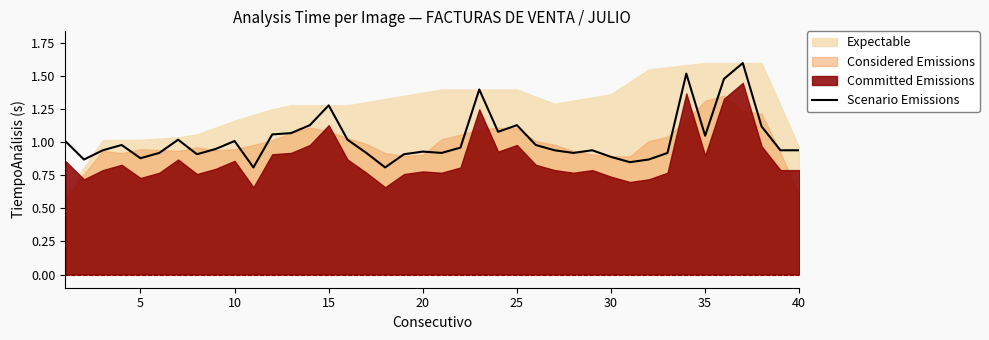

The Scenario Emissions series shows 1.0 at 10. True or false?

True